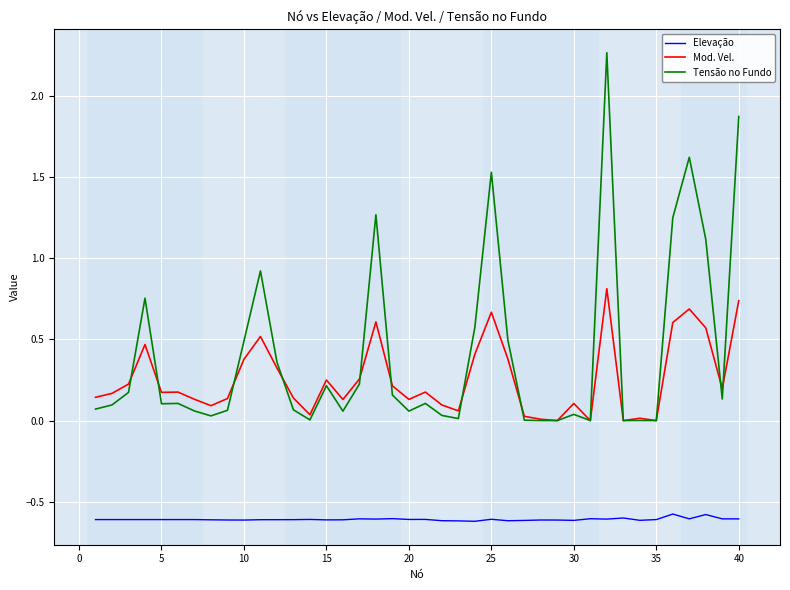

Which series has the widest spread of values?

Tensão no Fundo